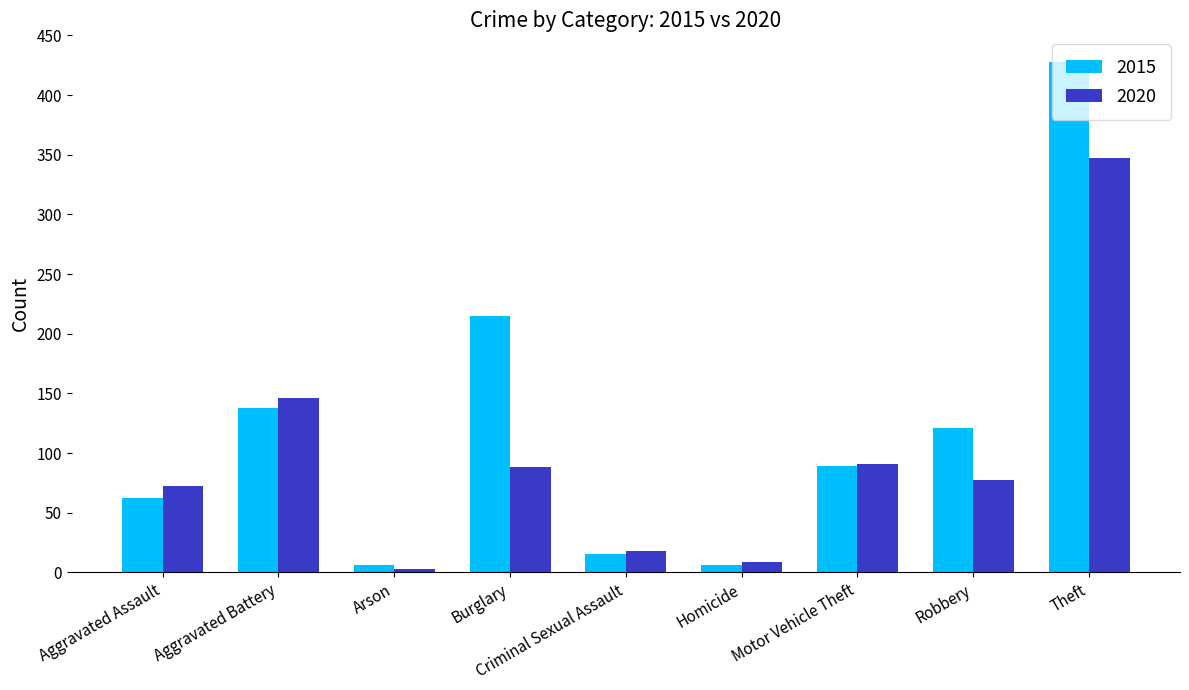

Is it true that 2020 equals 239 at Theft?

False